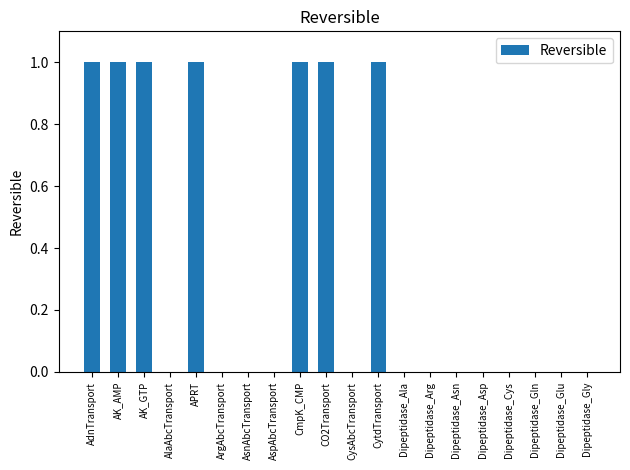

Which has a higher value, CytdTransport or Dipeptidase_Ala?

CytdTransport